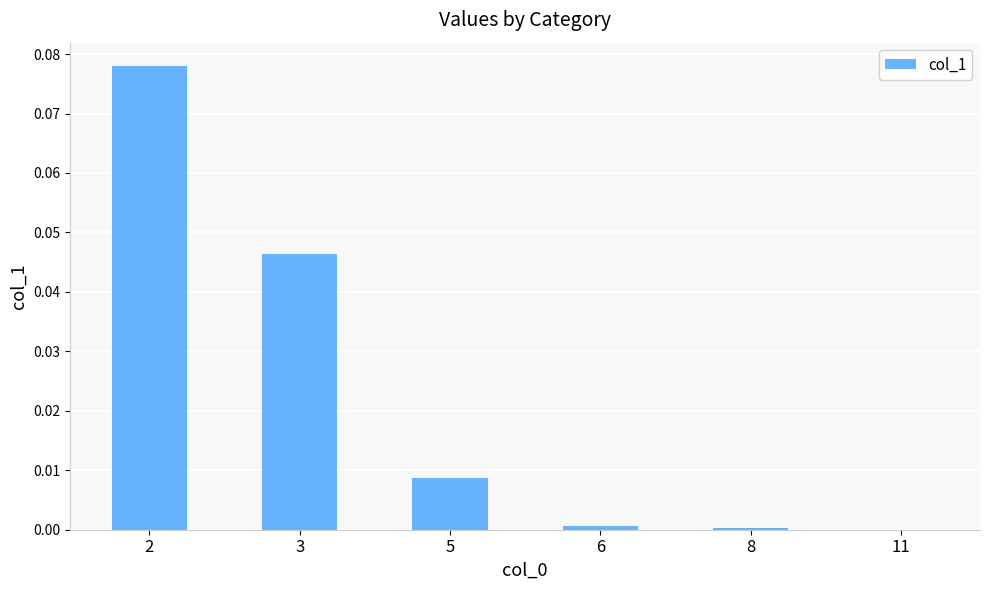

Is it true that the value at 3 is 0.0?

True